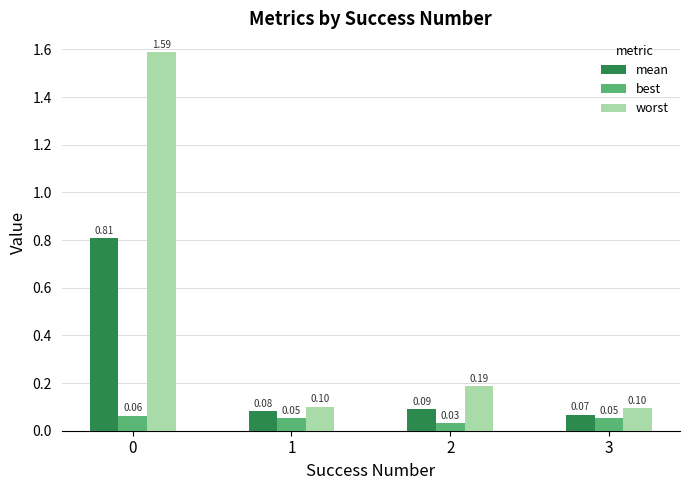

How many bars are there in each group?

3